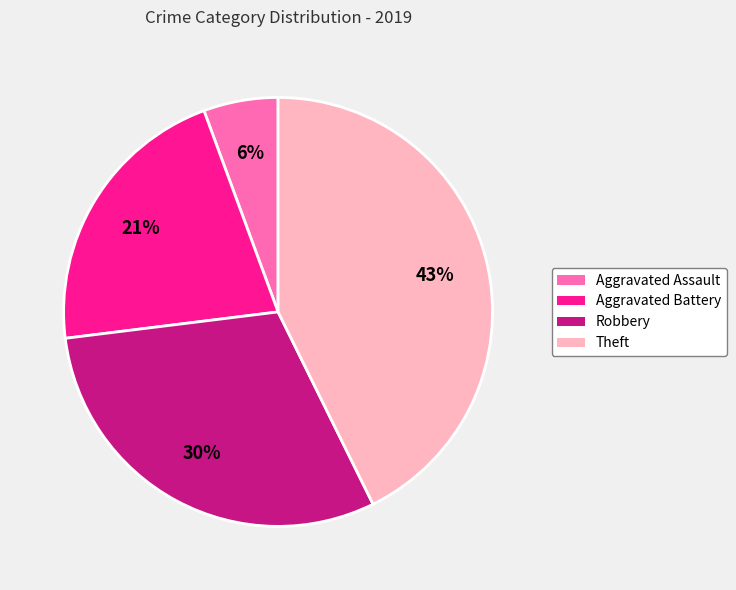

How many segments does this pie chart have?

4